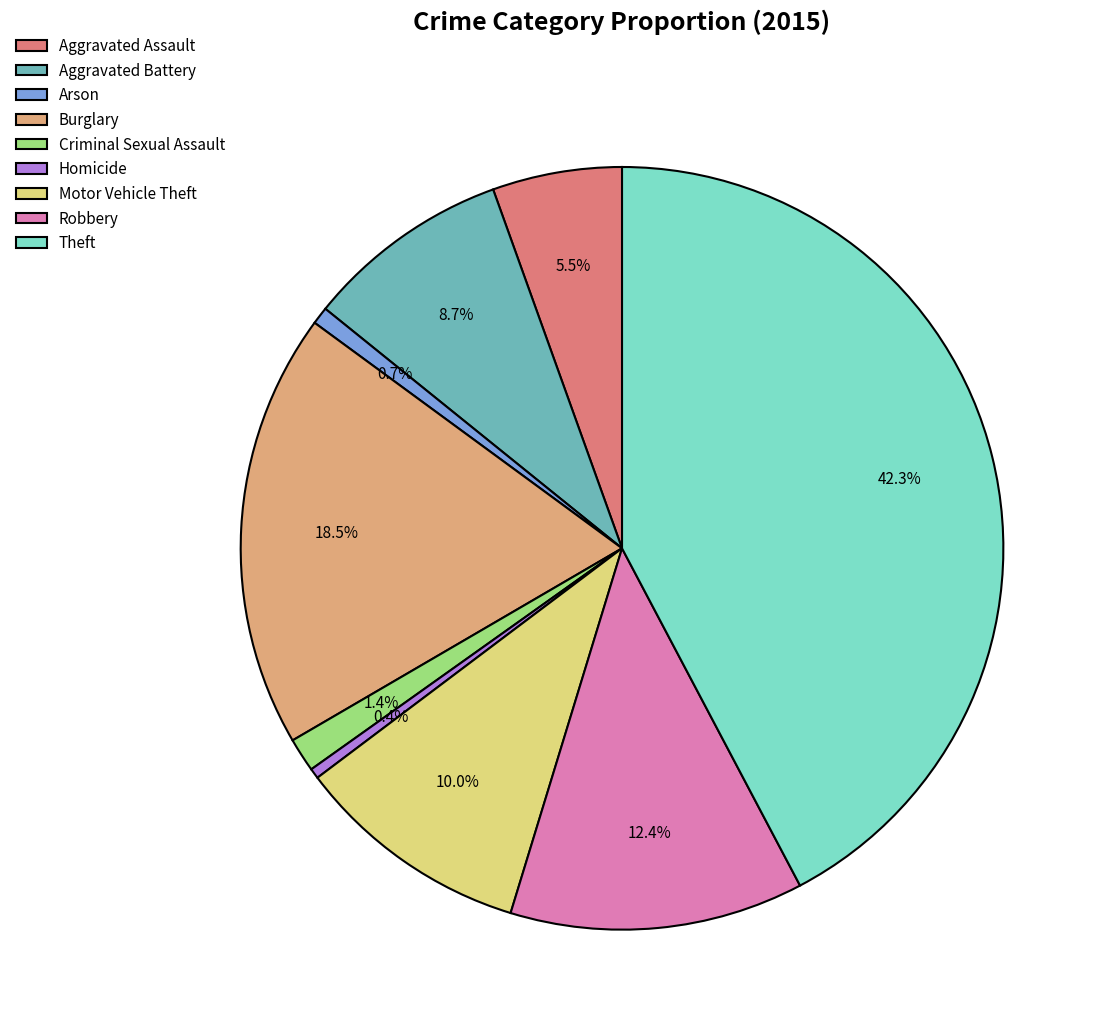

Which slice is the largest?

Theft